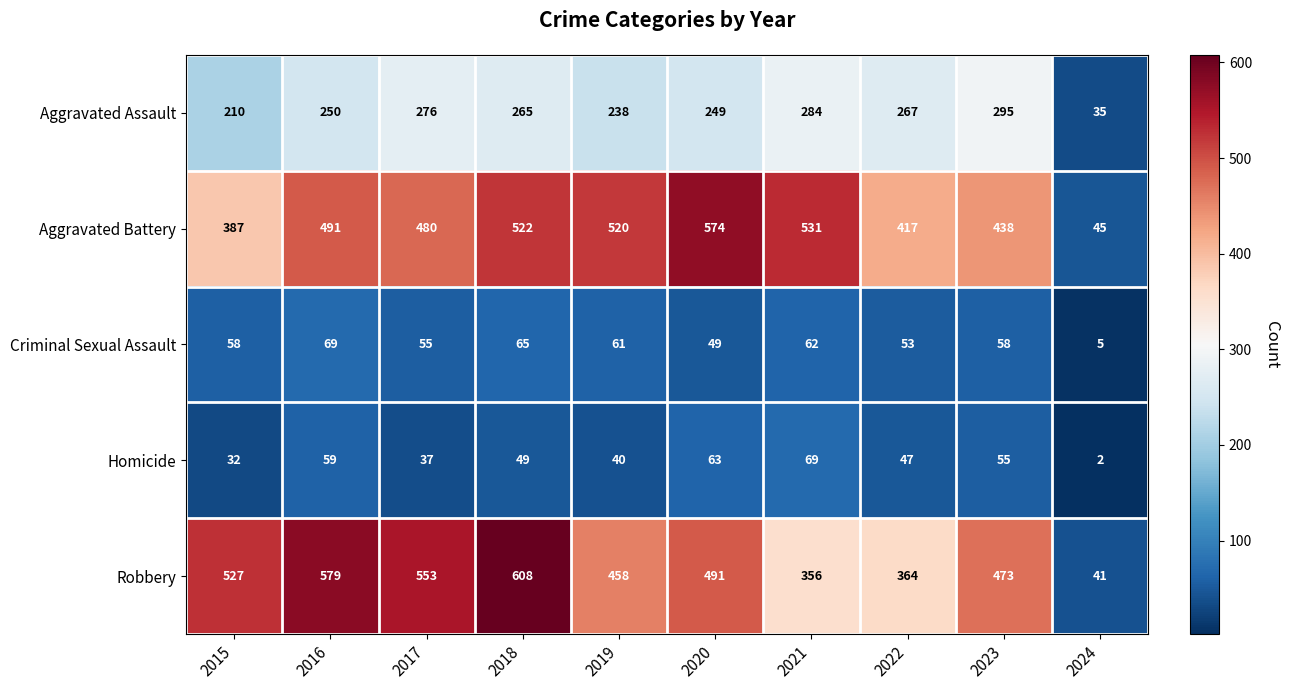

Which series has the largest total across all categories?

Robbery